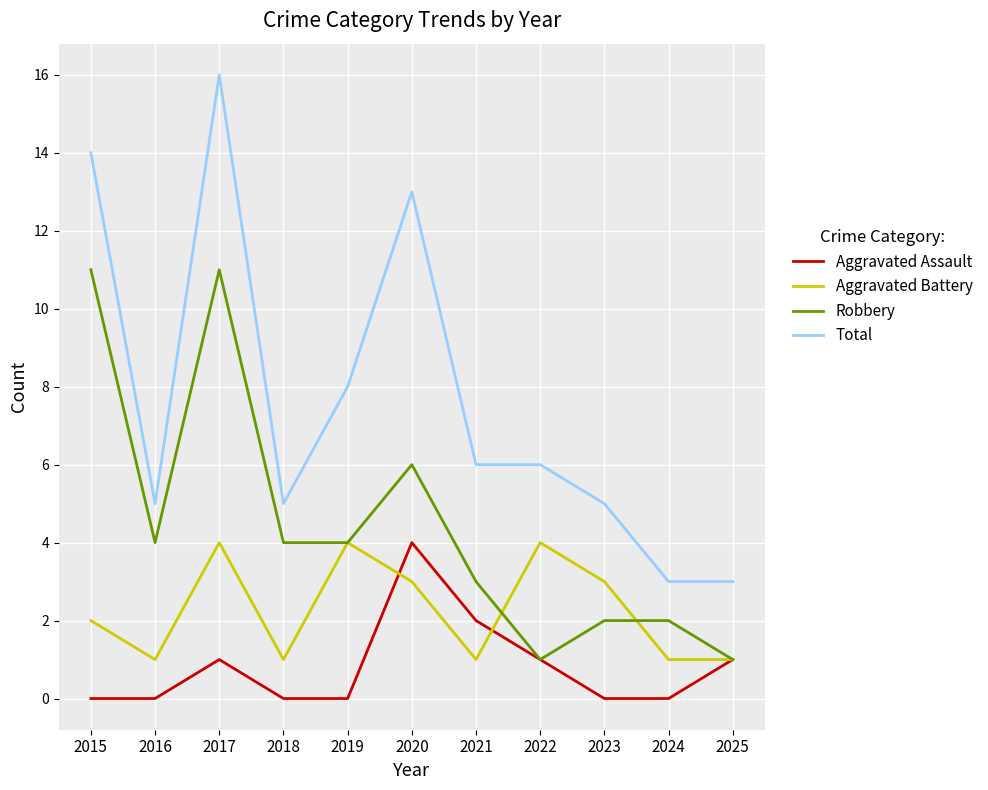

At which category does Robbery reach its first local valley?

2016